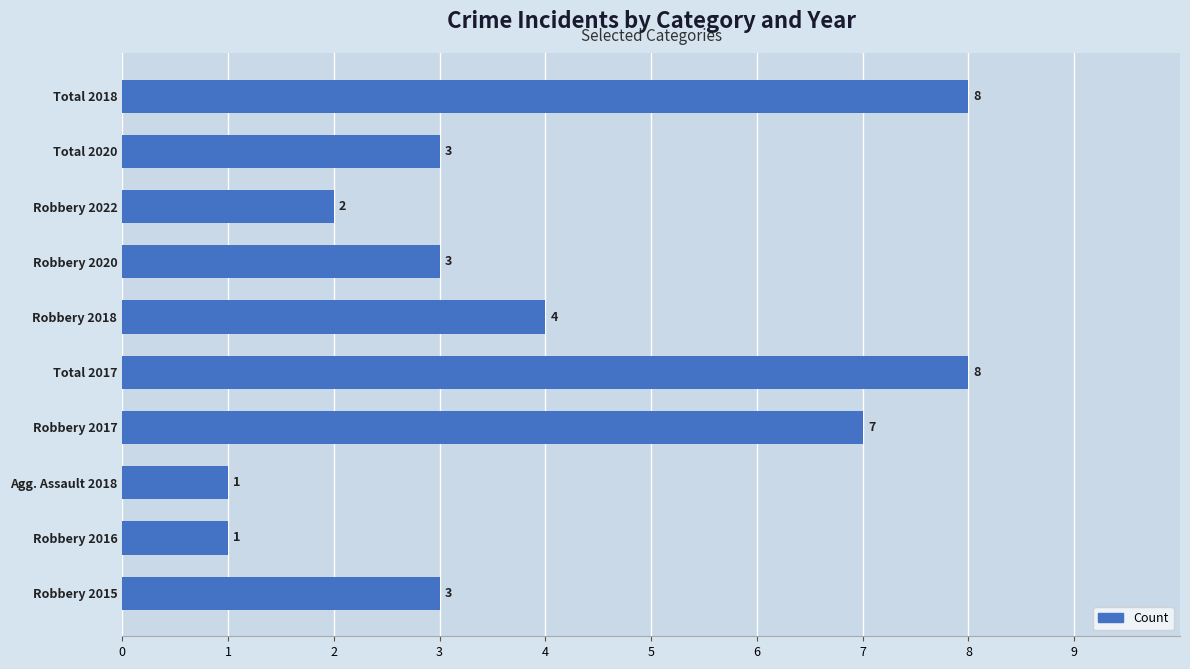

What is the sum of all values?

40